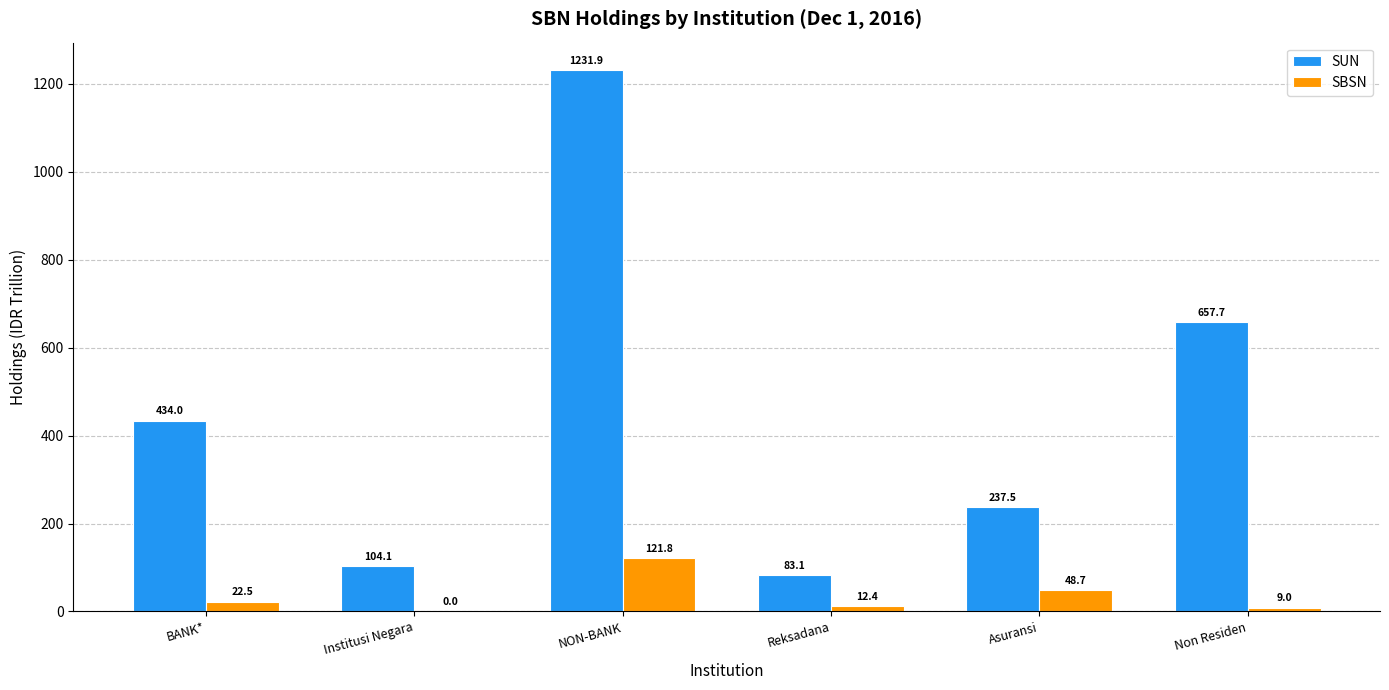

Reading left to right, what are all the values shown in this chart?

SUN: BANK*=434.0	Institusi Negara=104.1	NON-BANK=1231.9	Reksadana=83.1	Asuransi=237.5	Non Residen=657.7
SBSN: BANK*=22.5	Institusi Negara=0.0	NON-BANK=121.8	Reksadana=12.4	Asuransi=48.7	Non Residen=9.0